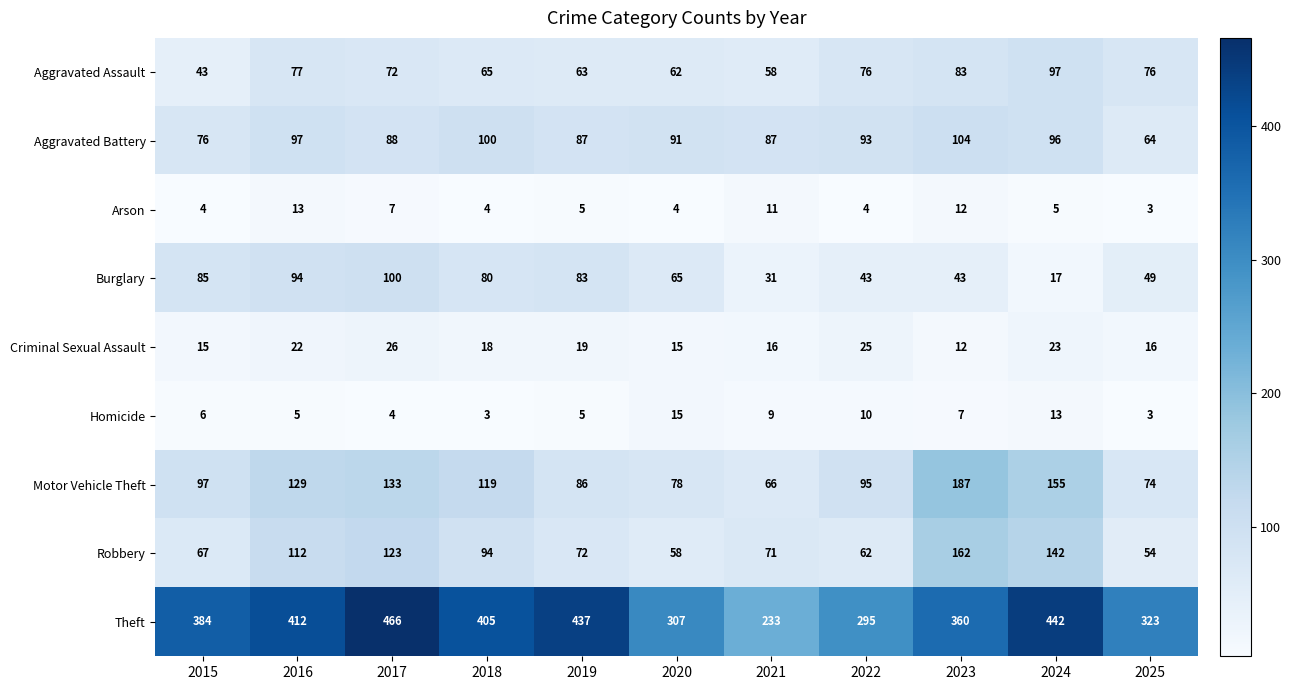

At which category is the sum across all series the highest?

2017